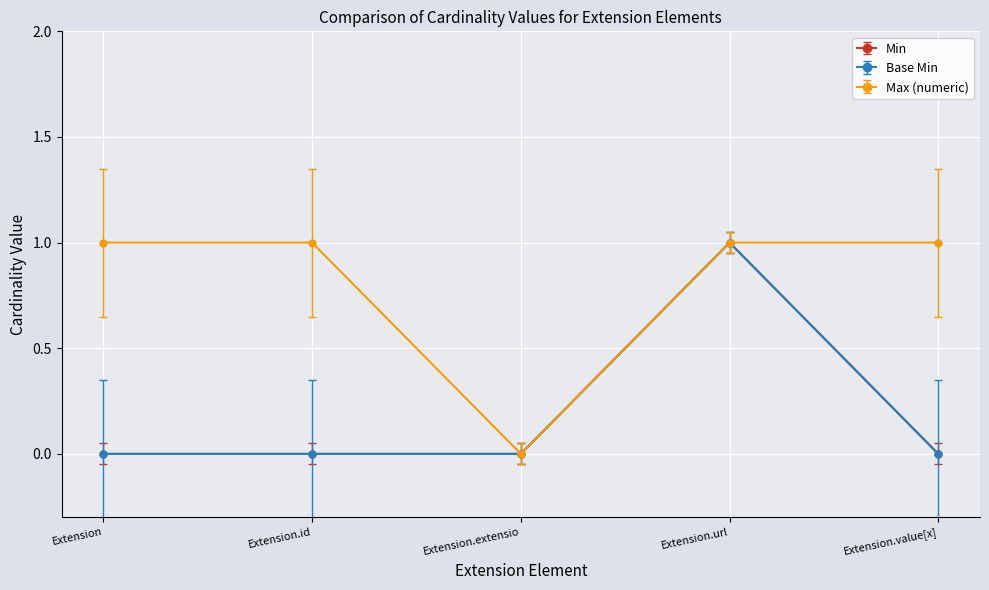

What is the average value of the Min series?

0.2